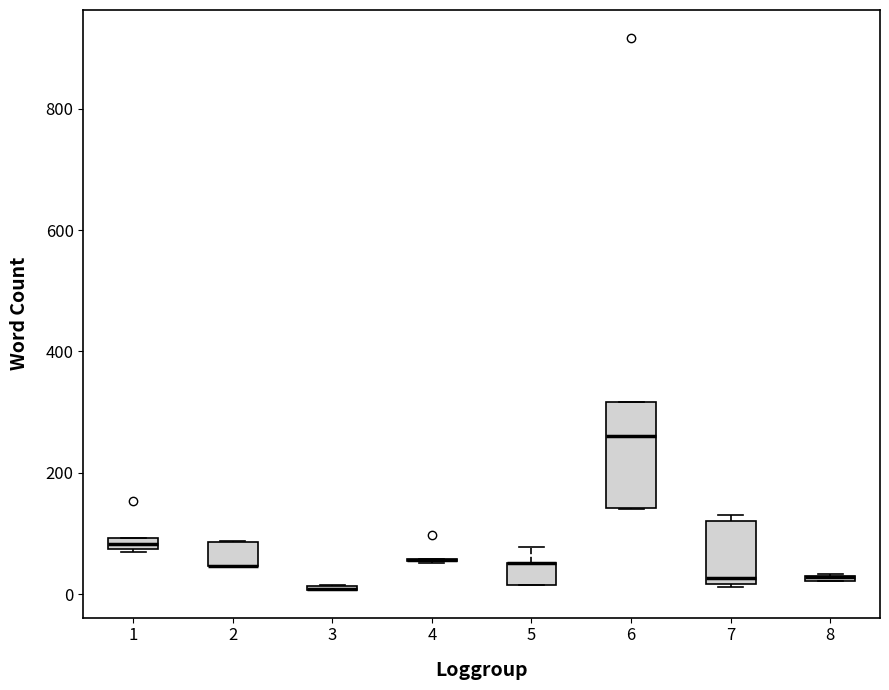

Comparing the boxes themselves (not the whiskers), which one is the tallest?

6